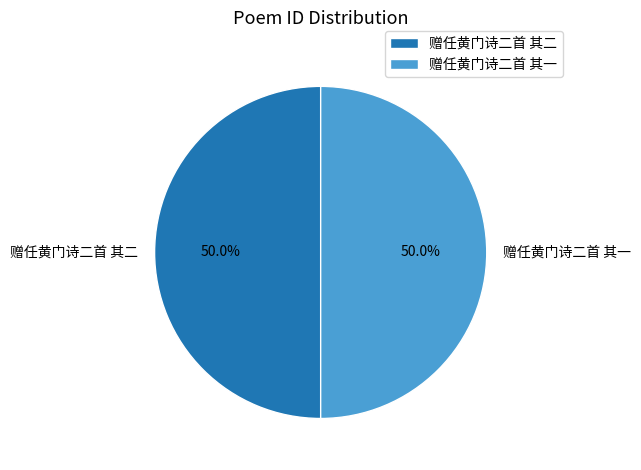

Approximately how many times larger is the value at 赠任黄门诗二首 其二 compared to 赠任黄门诗二首 其一?

1.0